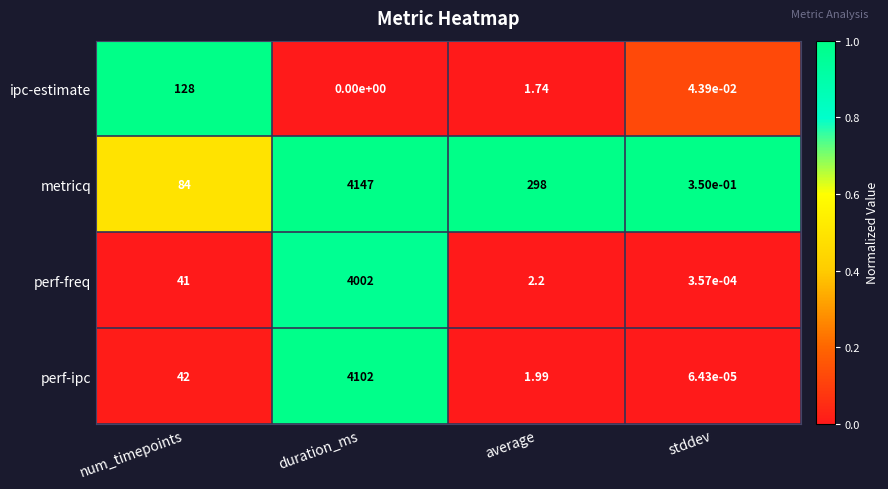

At which label is perf-ipc closest to 2051?

num_timepoints